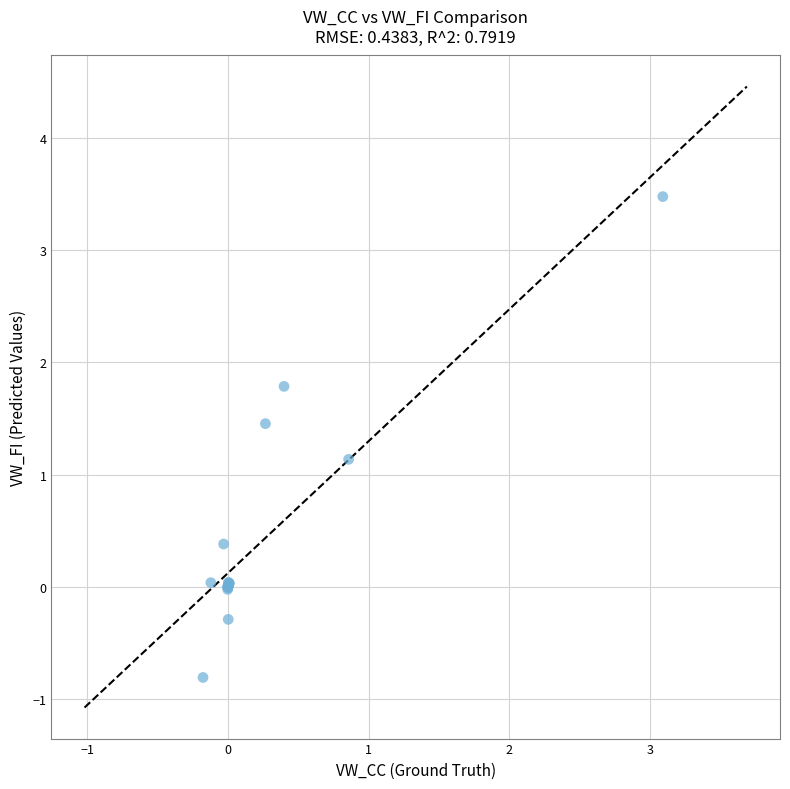

What Y value in the scatter plot is closest to 1?

1.1